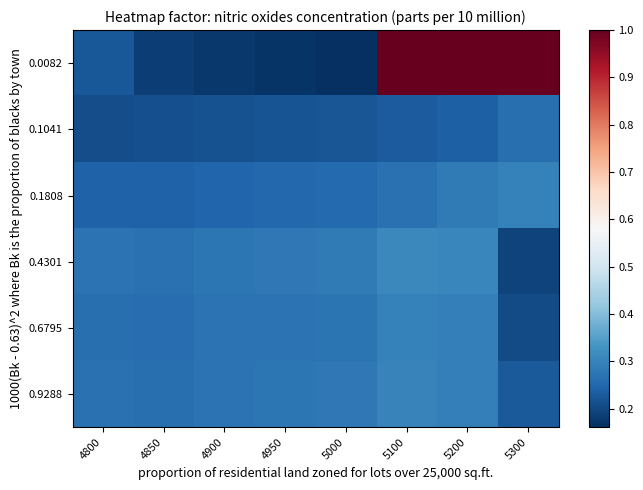

Rank the series at 5200 from lowest to highest value.

0.1041, 0.1808, 0.6795, 0.9288, 0.4301, 0.0082